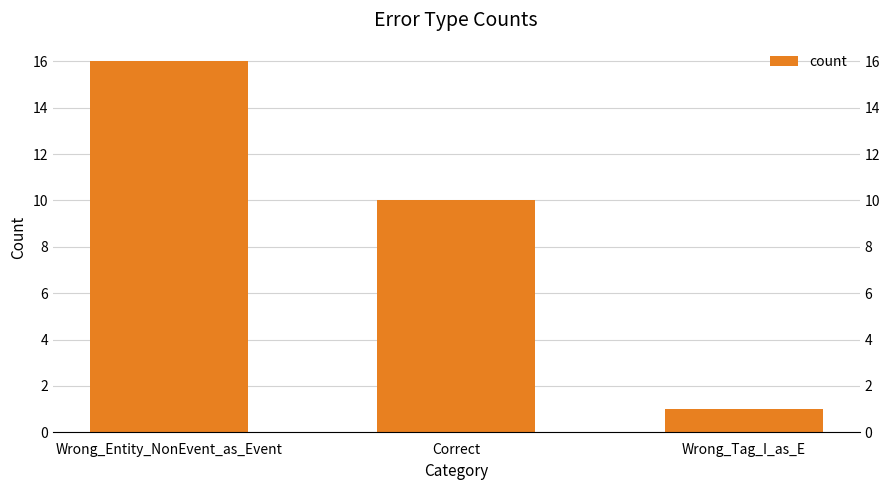

How many values are between 1 and 16?

3